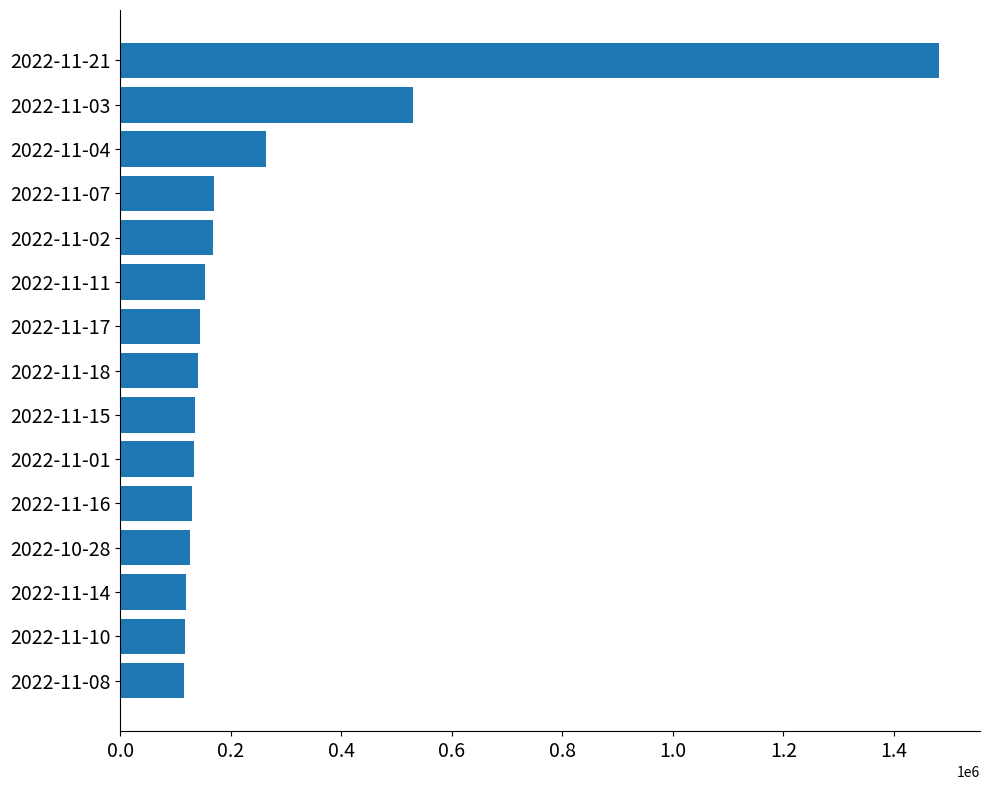

What is the label of the 3rd bar from the top?

2022-11-04